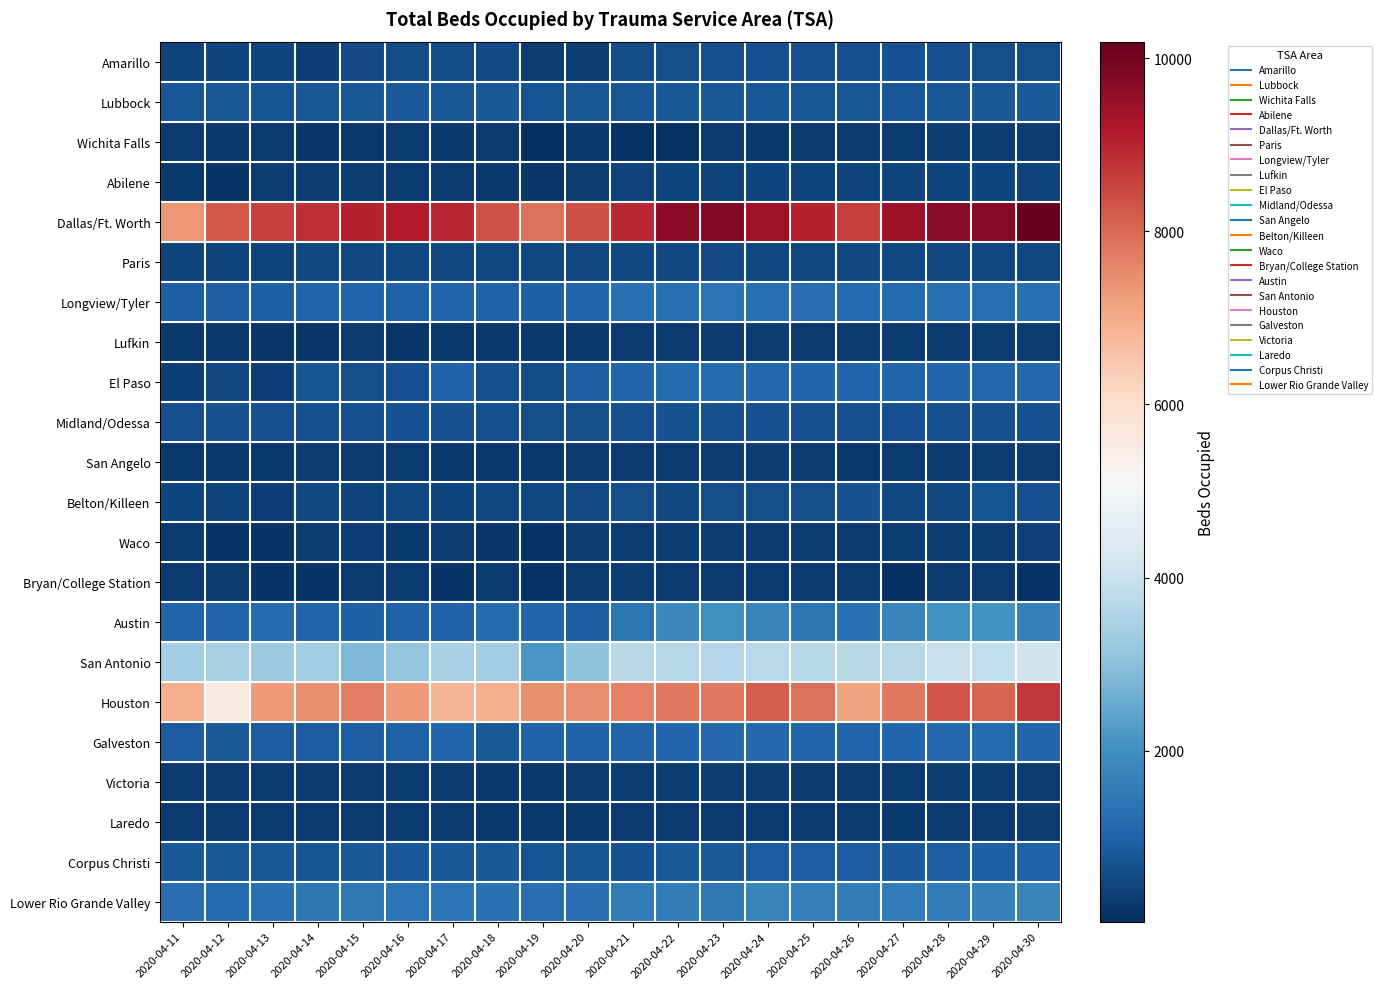

Which has a higher value, 2020-04-19 or 2020-04-27?

2020-04-27